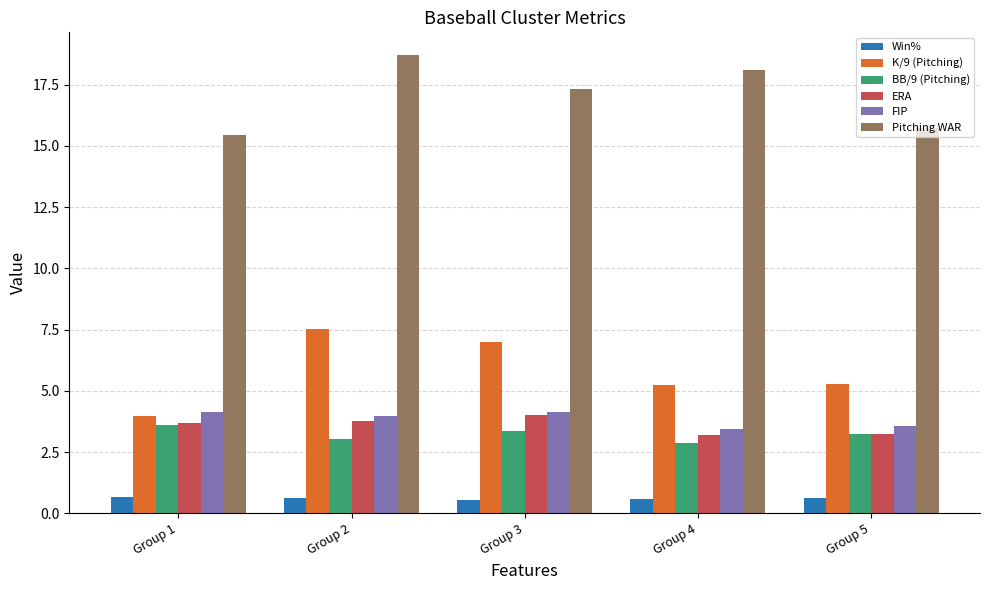

What is the sum of the ERA values at Group 2 and Group 4?

7.0